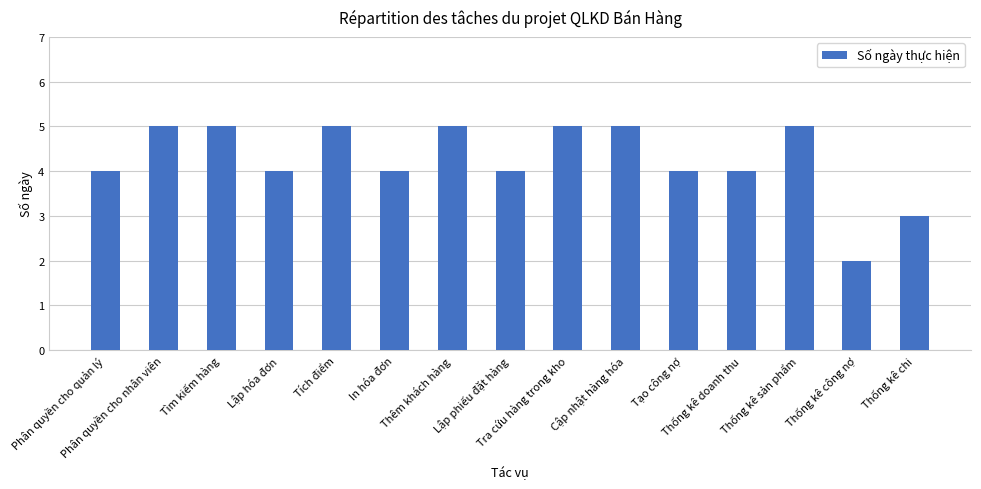

What is the value of the 1st bar from the left?

4